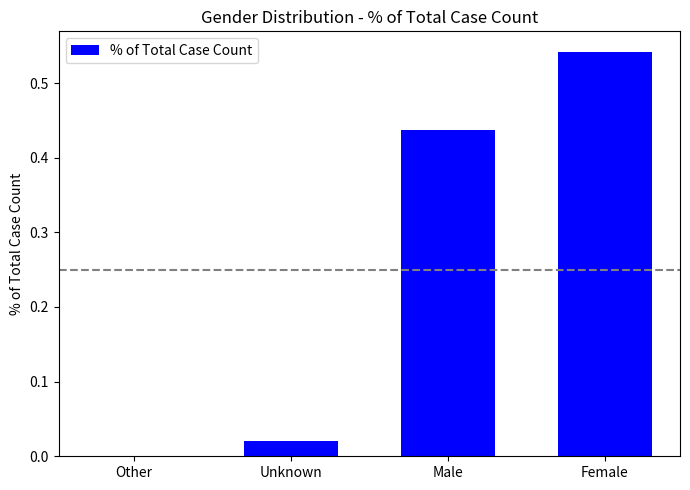

The value at Unknown is 0.0. True or false?

True